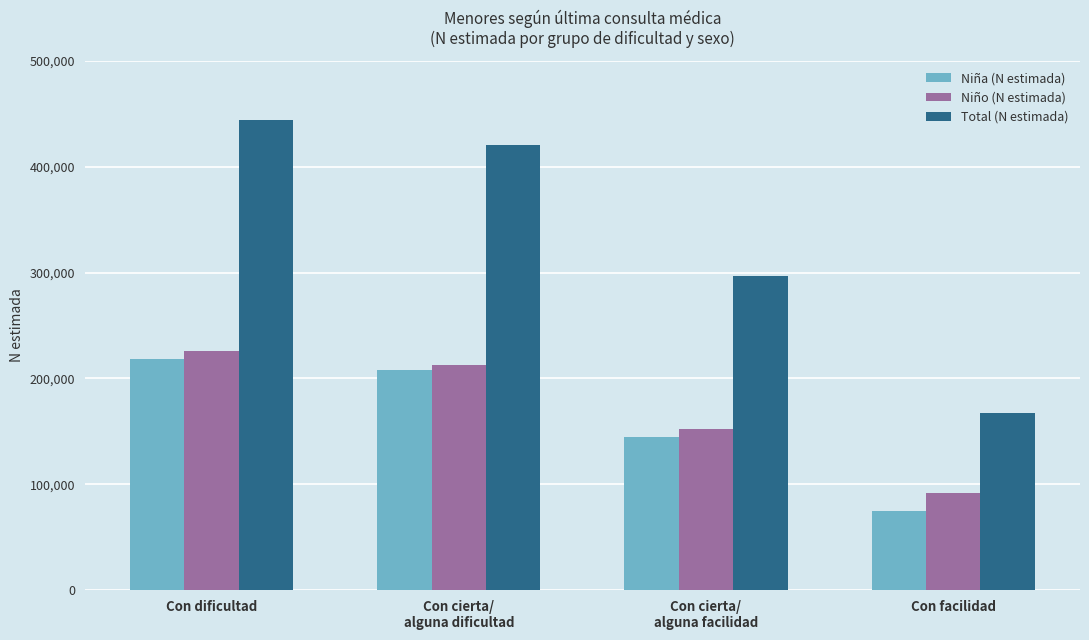

True or false: Niño (N estimada) has a value of 51143 at Con cierta/
alguna facilidad.

False